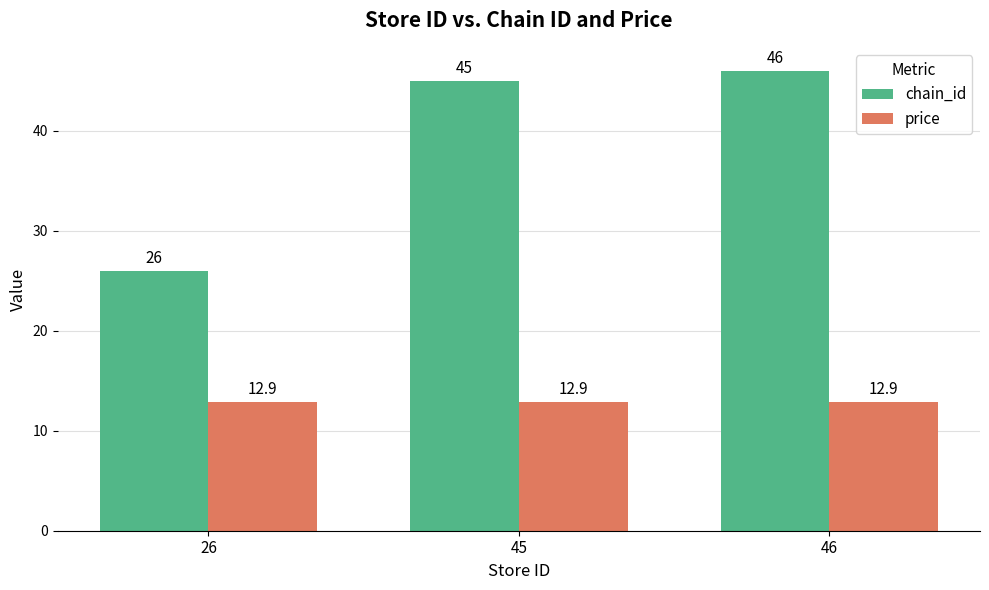

Which category has the highest value across all series?

46